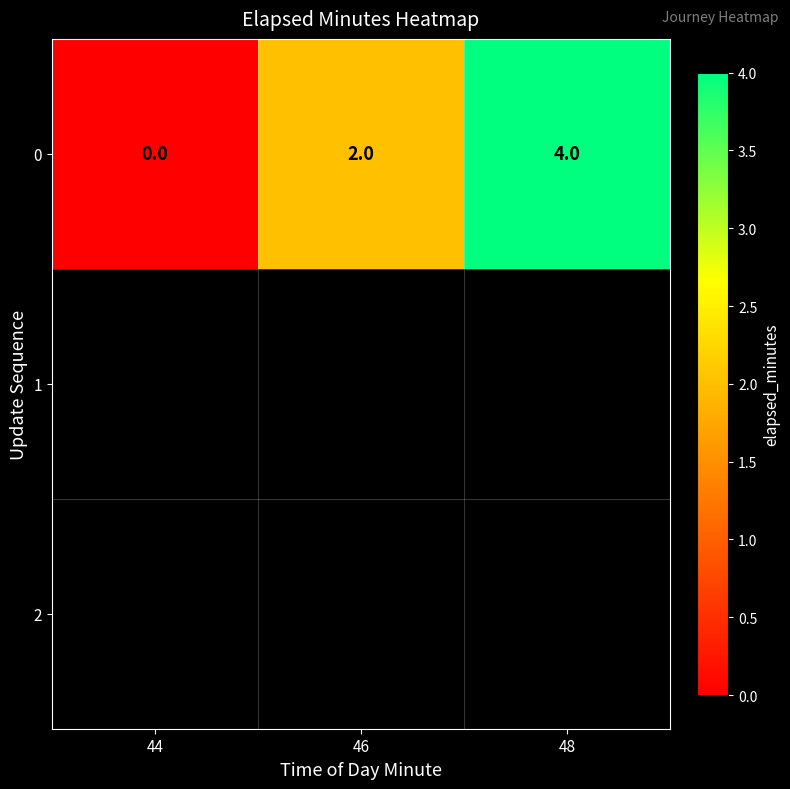

List the labels in order of value, largest first.

48, 46, 44